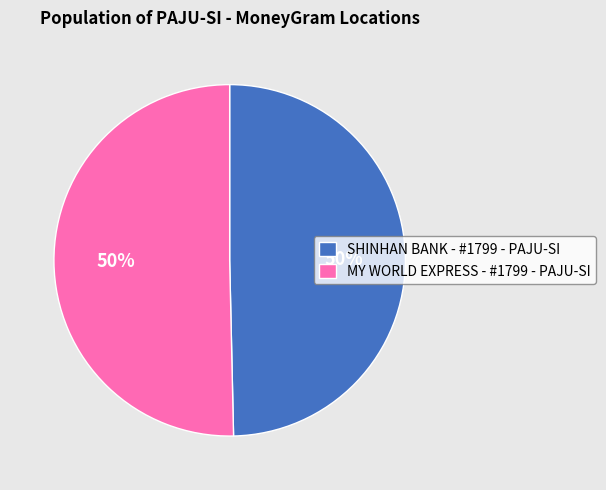

The SHINHAN BANK - #1799 - PAJU-SI slice represents 50% of the pie. True or false?

True